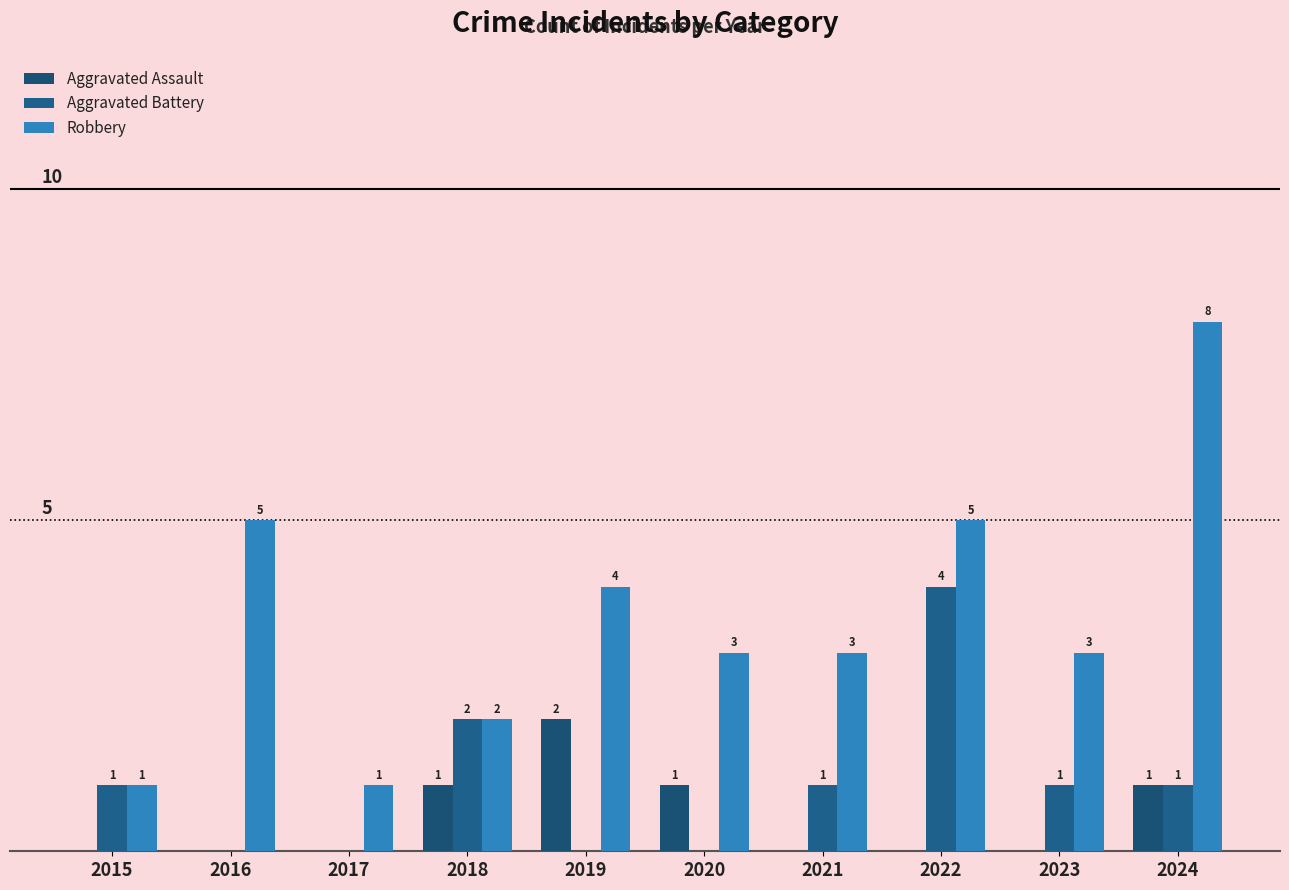

Are the bars horizontal?

No